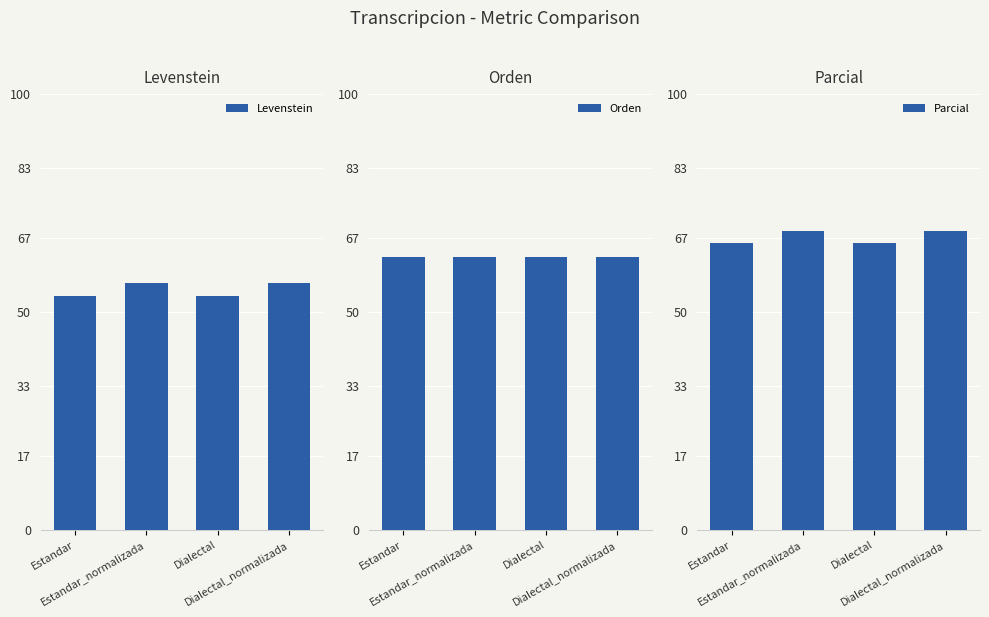

At which label is Levenstein closest to 55?

Estandar